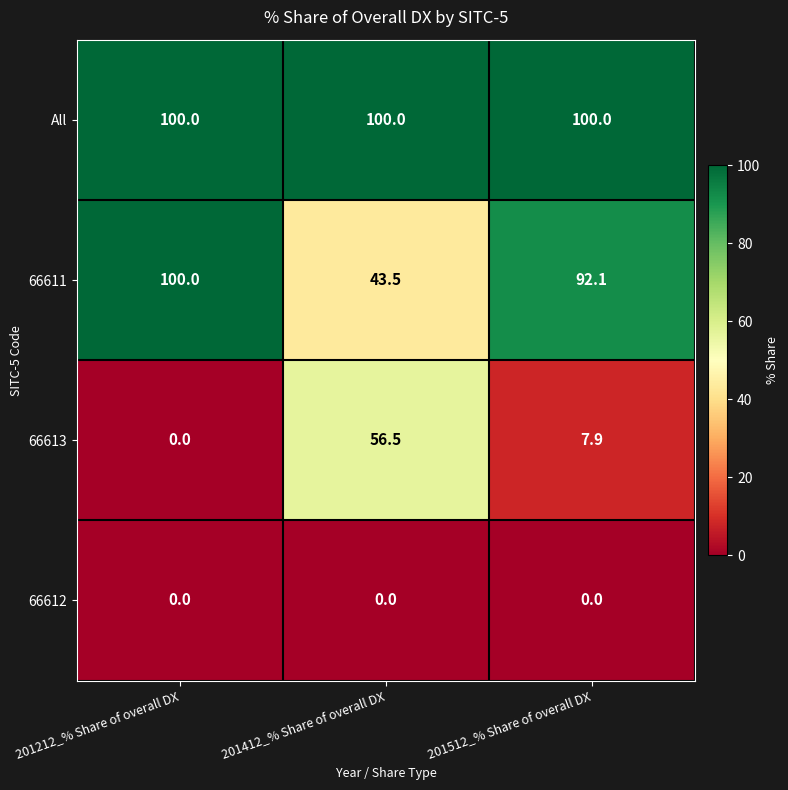

The value of All at 201212_% Share of overall DX is 100.0. True or false?

True